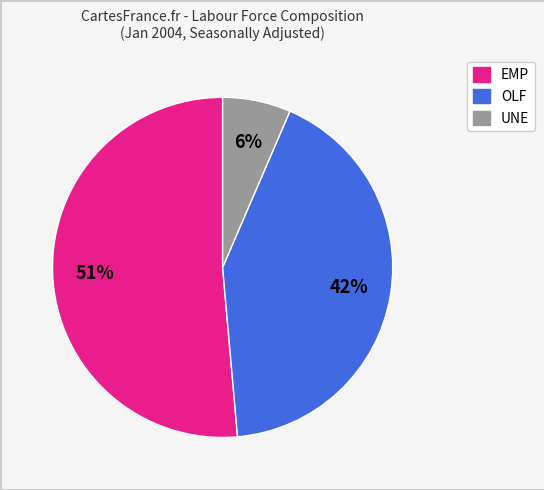

Does any single category account for the majority?

Yes